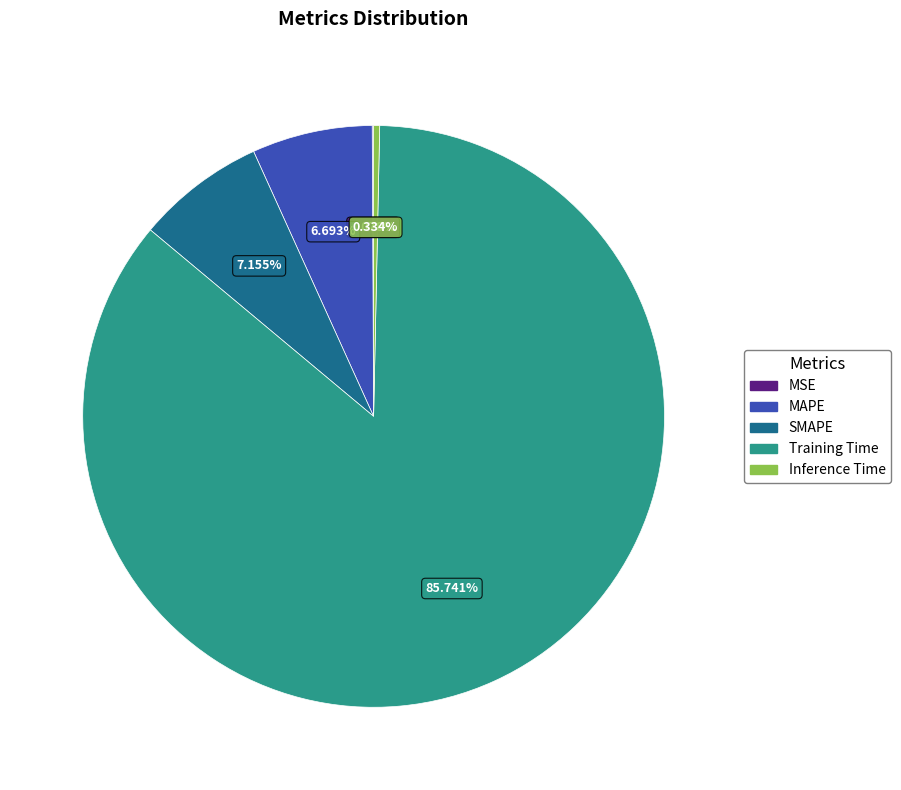

Does any single category account for the majority?

Yes